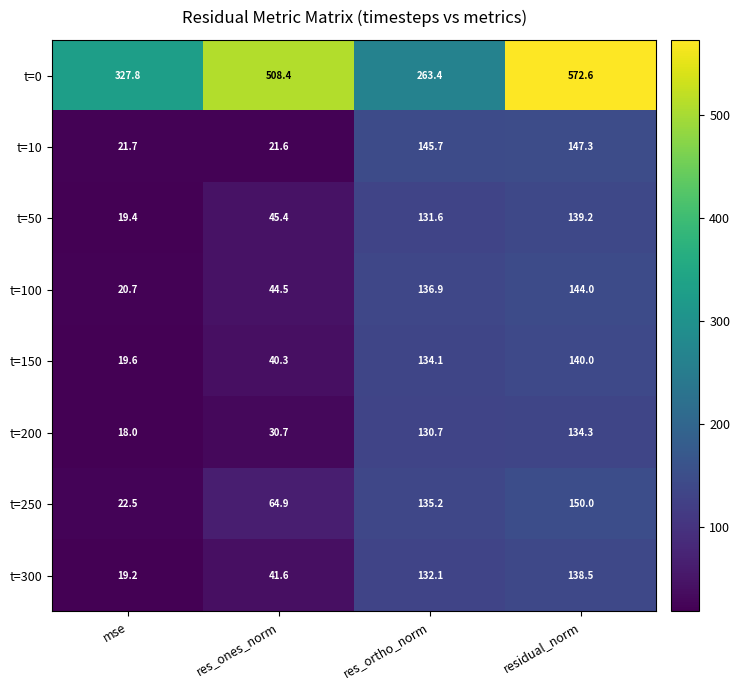

What is the difference between the highest and lowest values at res_ortho_norm?

132.7